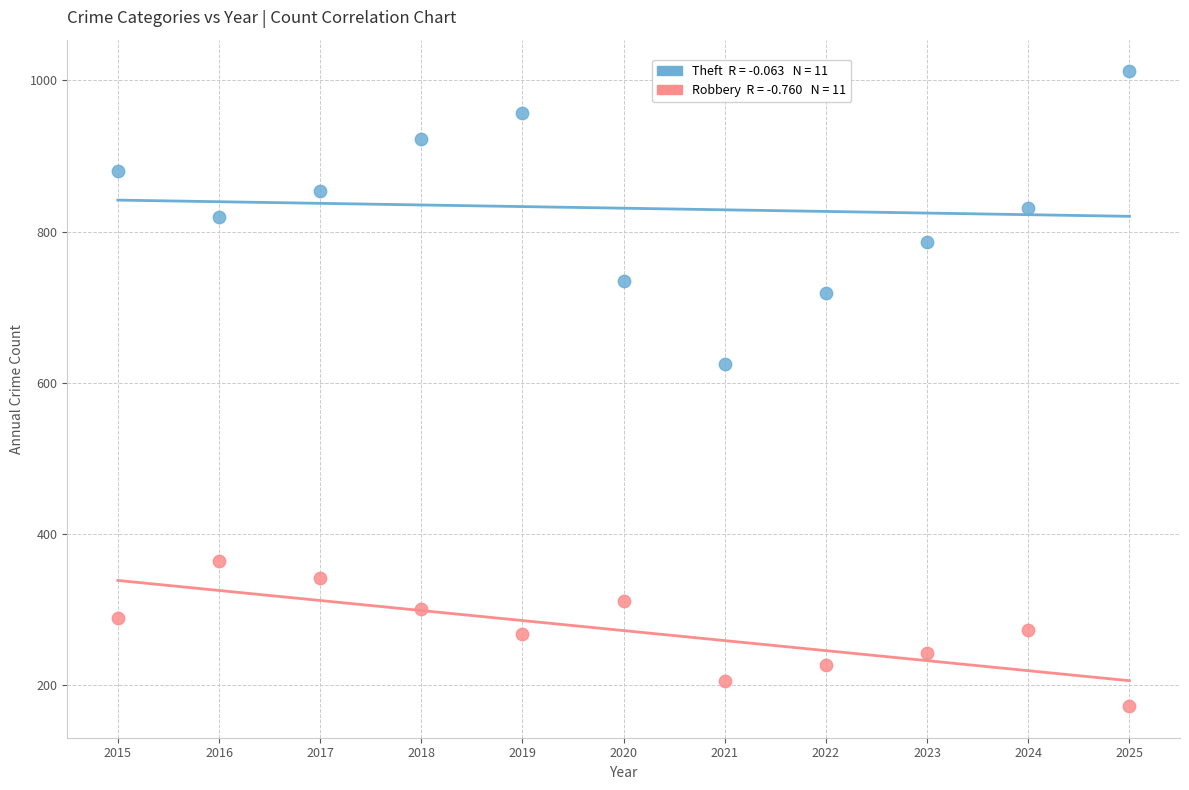

Across all series, what Y value is closest to 592?

625